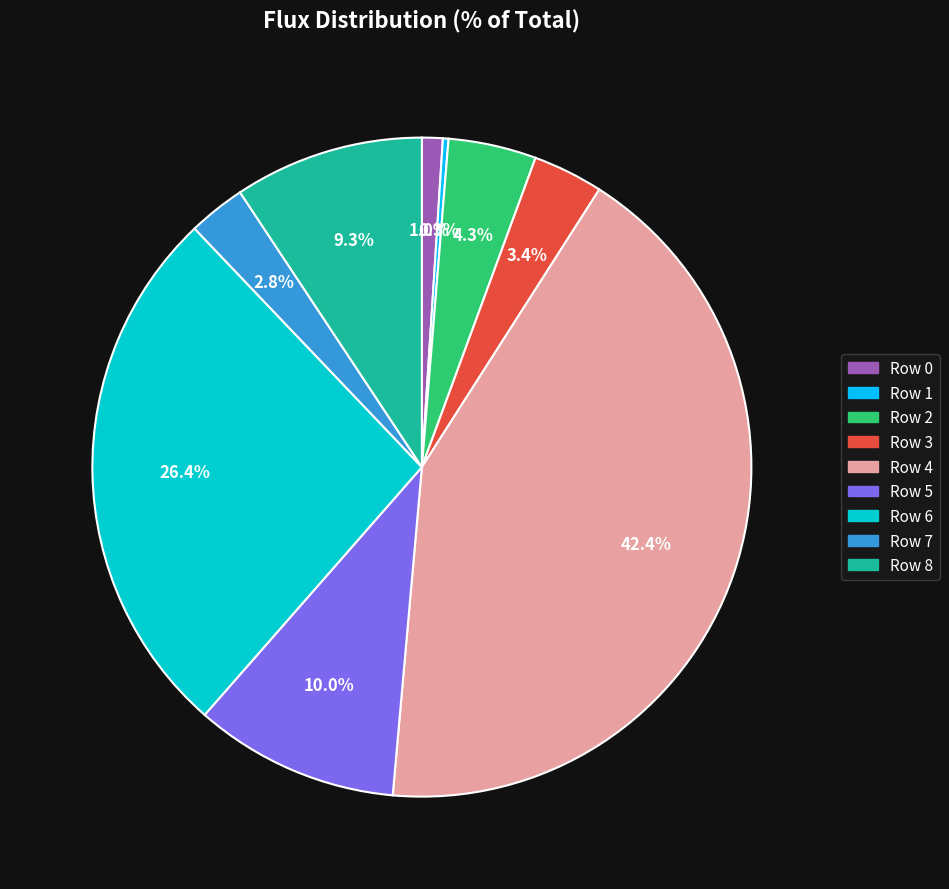

Does Row 2 represent more than half of the total?

No